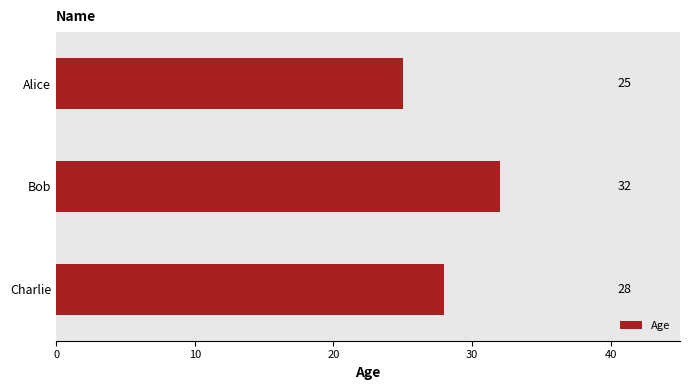

Are the bars horizontal?

Yes